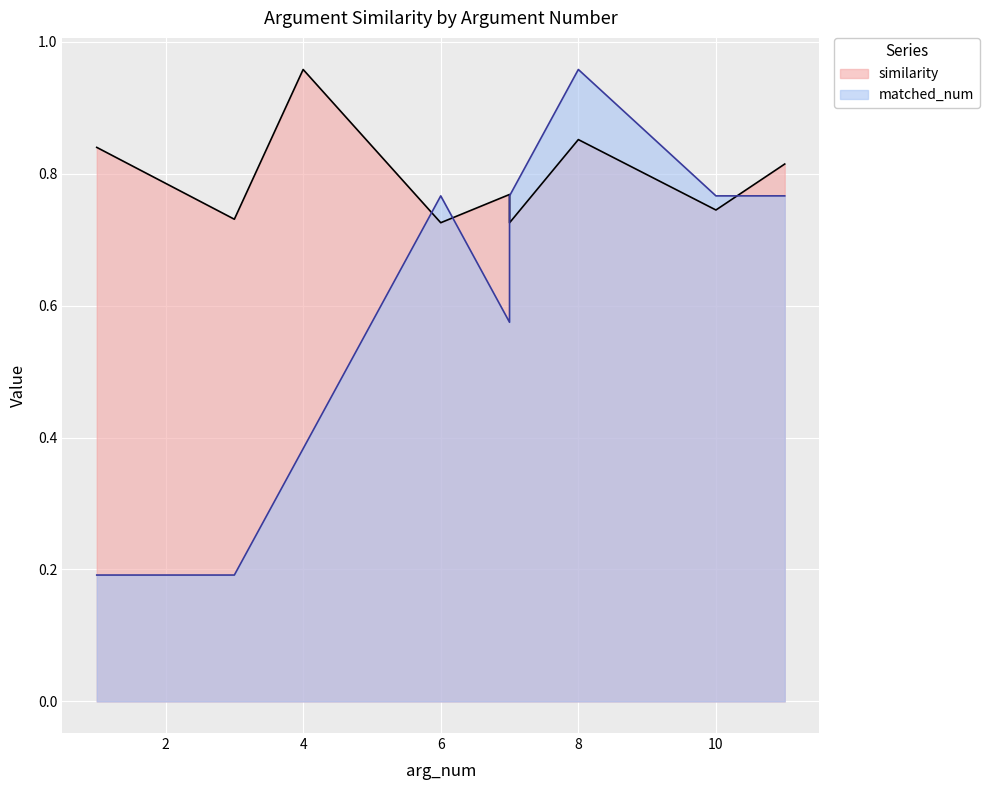

List the series in order of their overall mean, highest first.

similarity, matched_num